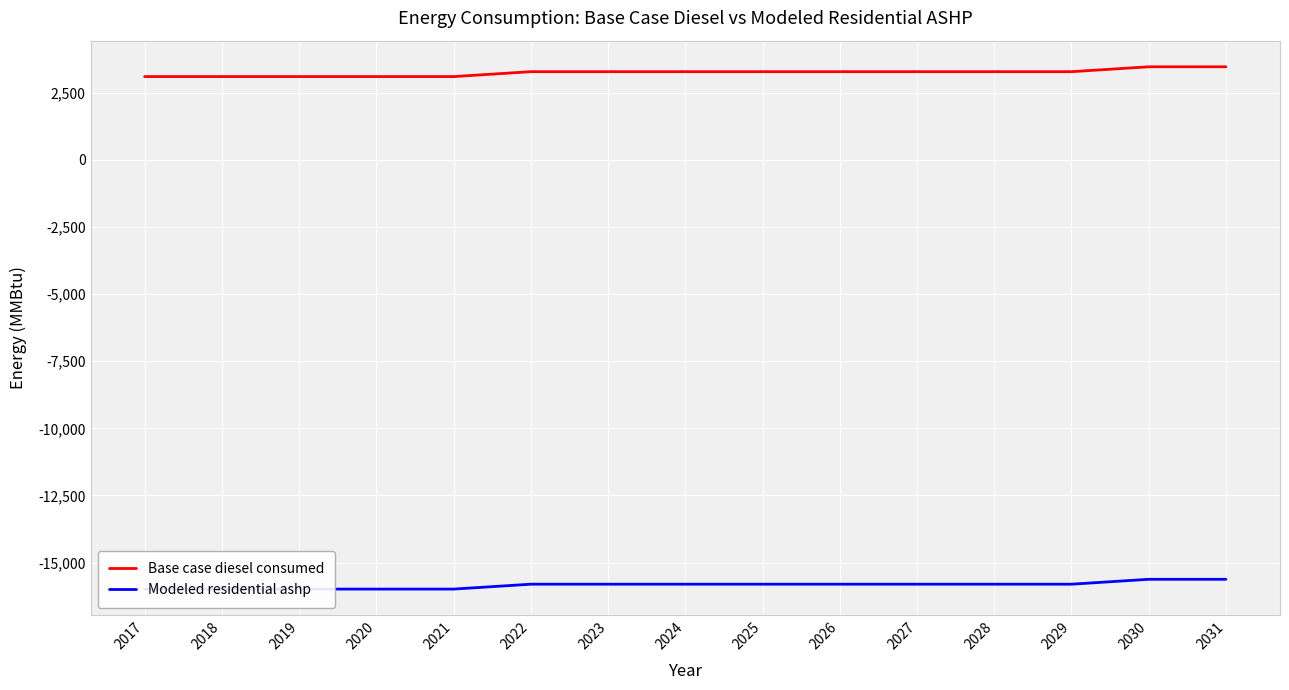

Is this an area chart (filled region under the line)?

No